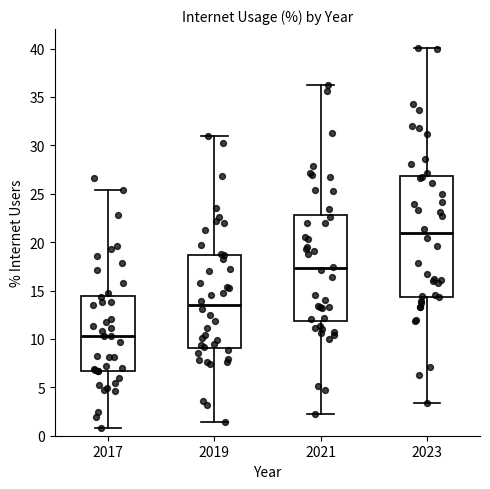

Which box has the lowest median line?

2017